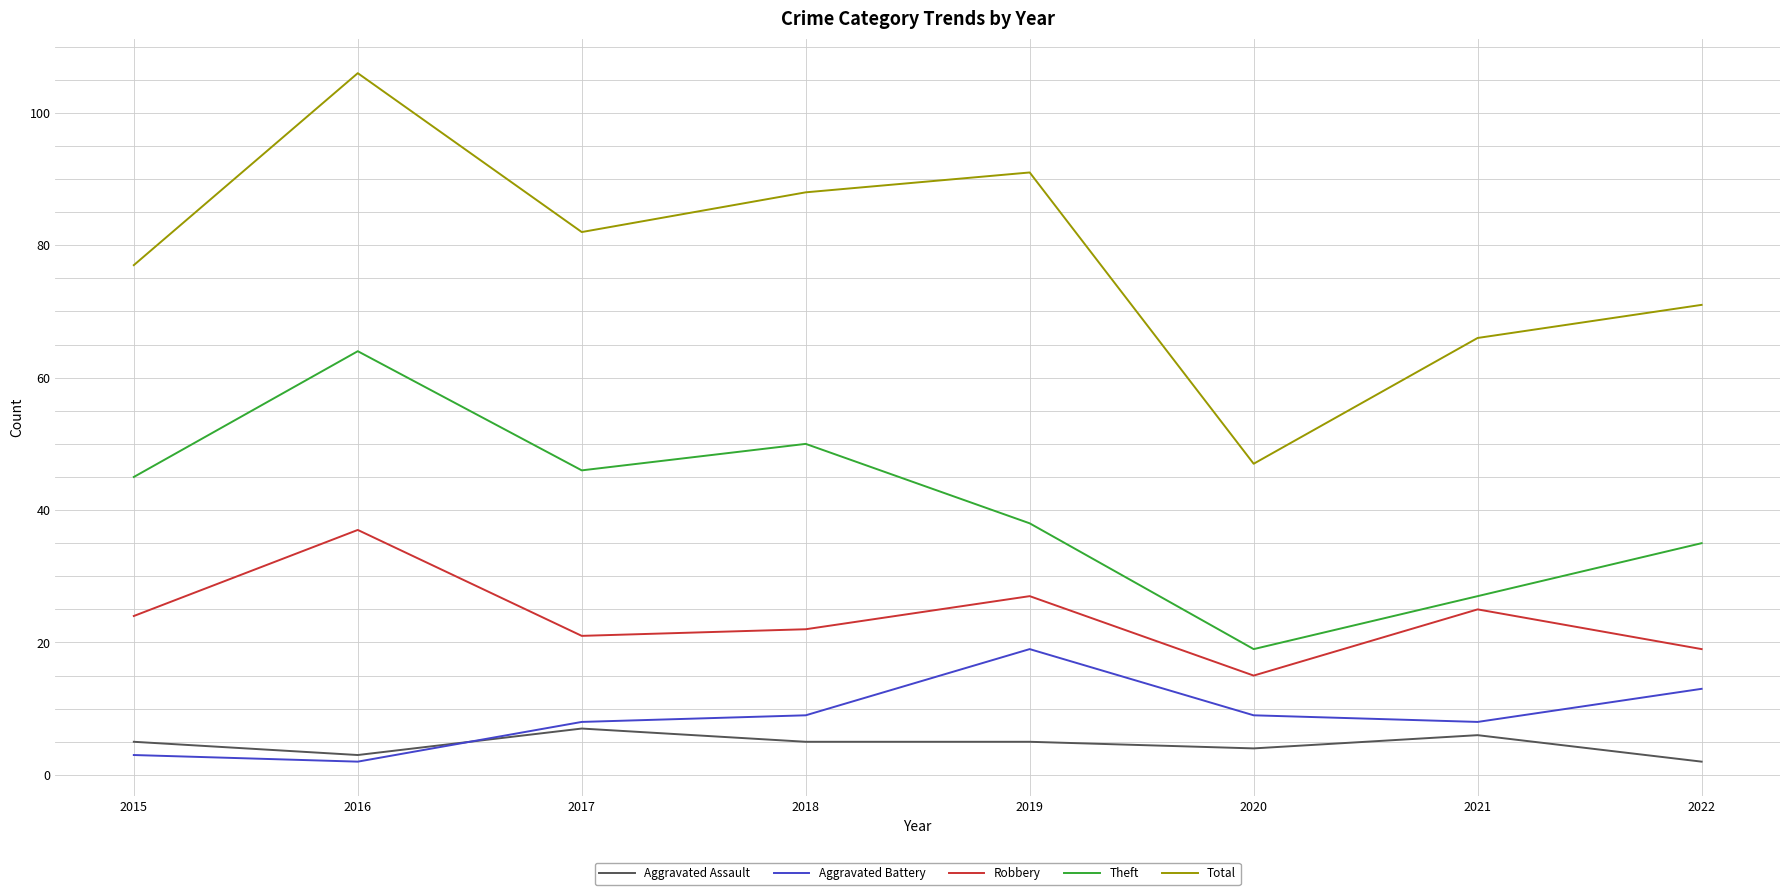

What is the sum of all Aggravated Battery values?

71